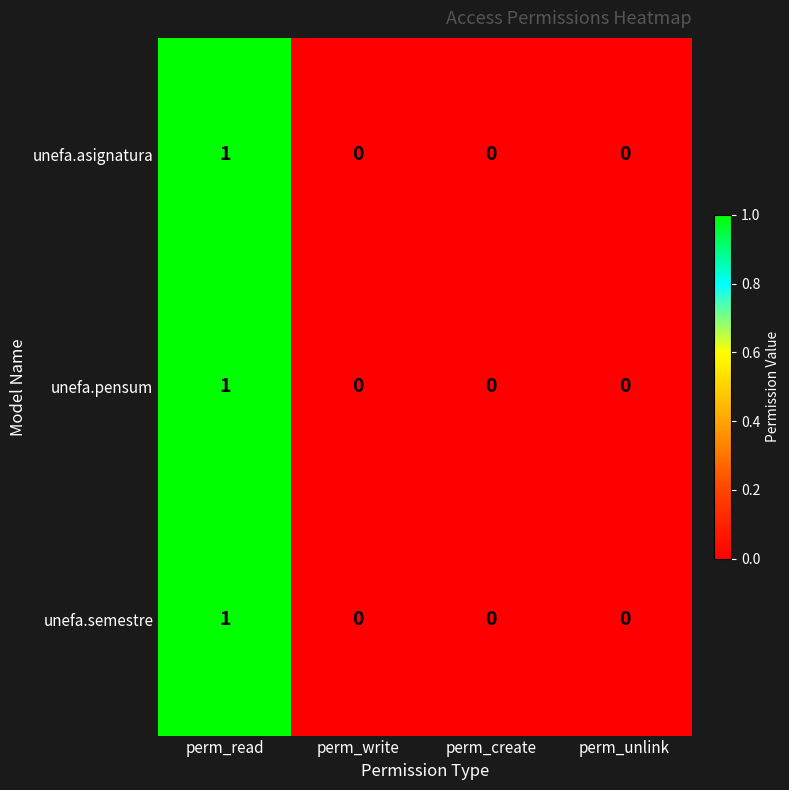

Reading left to right, transcribe all the data shown in this chart.

unefa.asignatura: 1	0	0	0
unefa.pensum: 1	0	0	0
unefa.semestre: 1	0	0	0